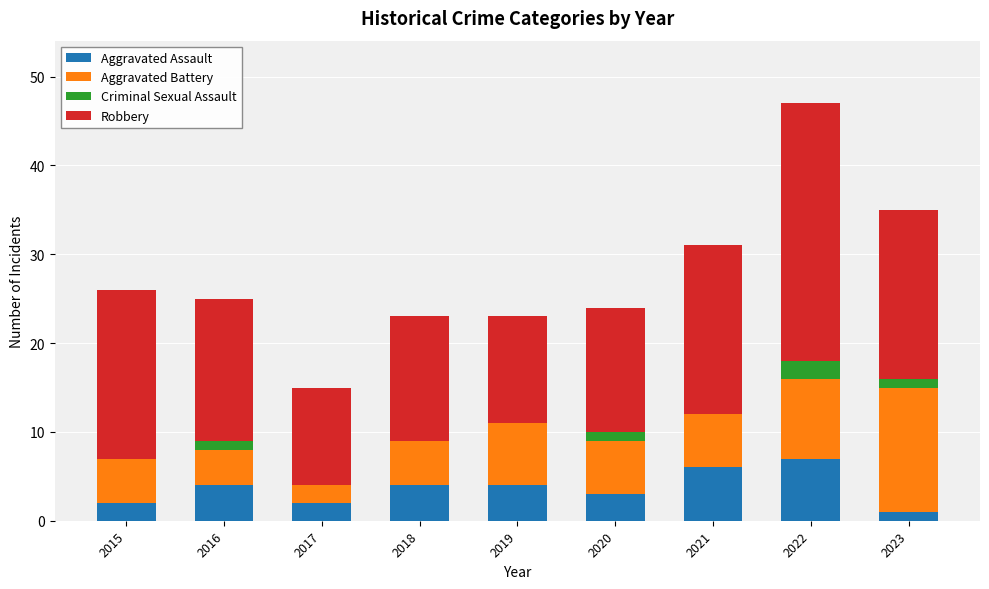

The value of Aggravated Assault at 2021 is 6. True or false?

True